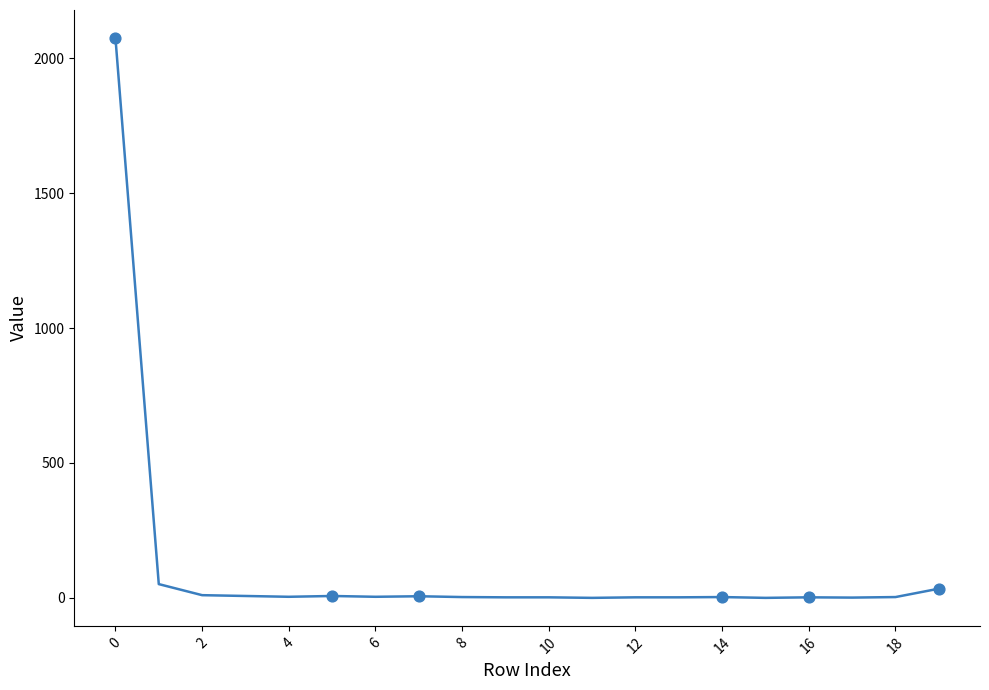

What is the maximum value shown in the chart?

2075